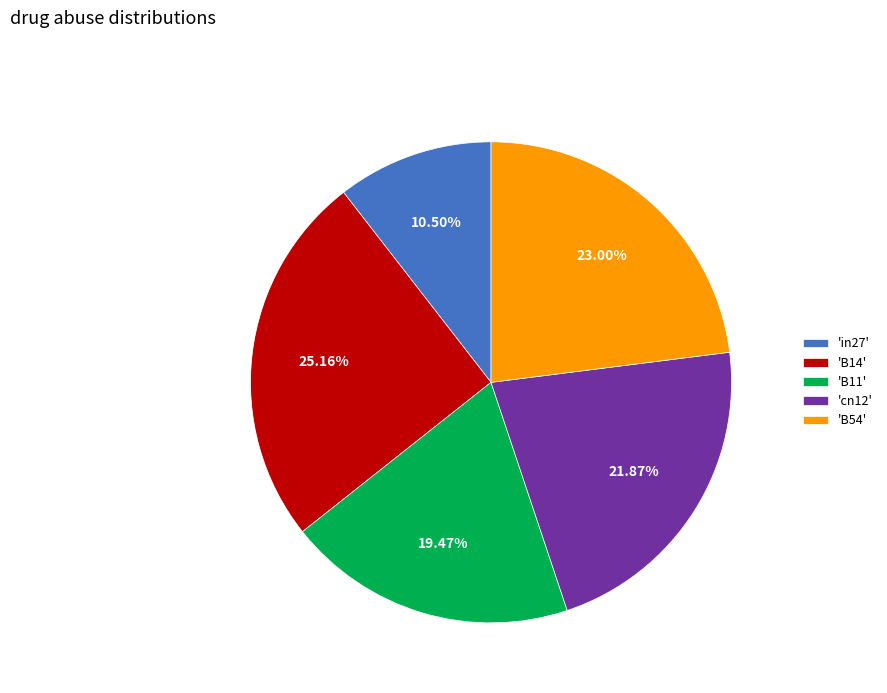

To the nearest percent, what is the average slice percentage?

20%